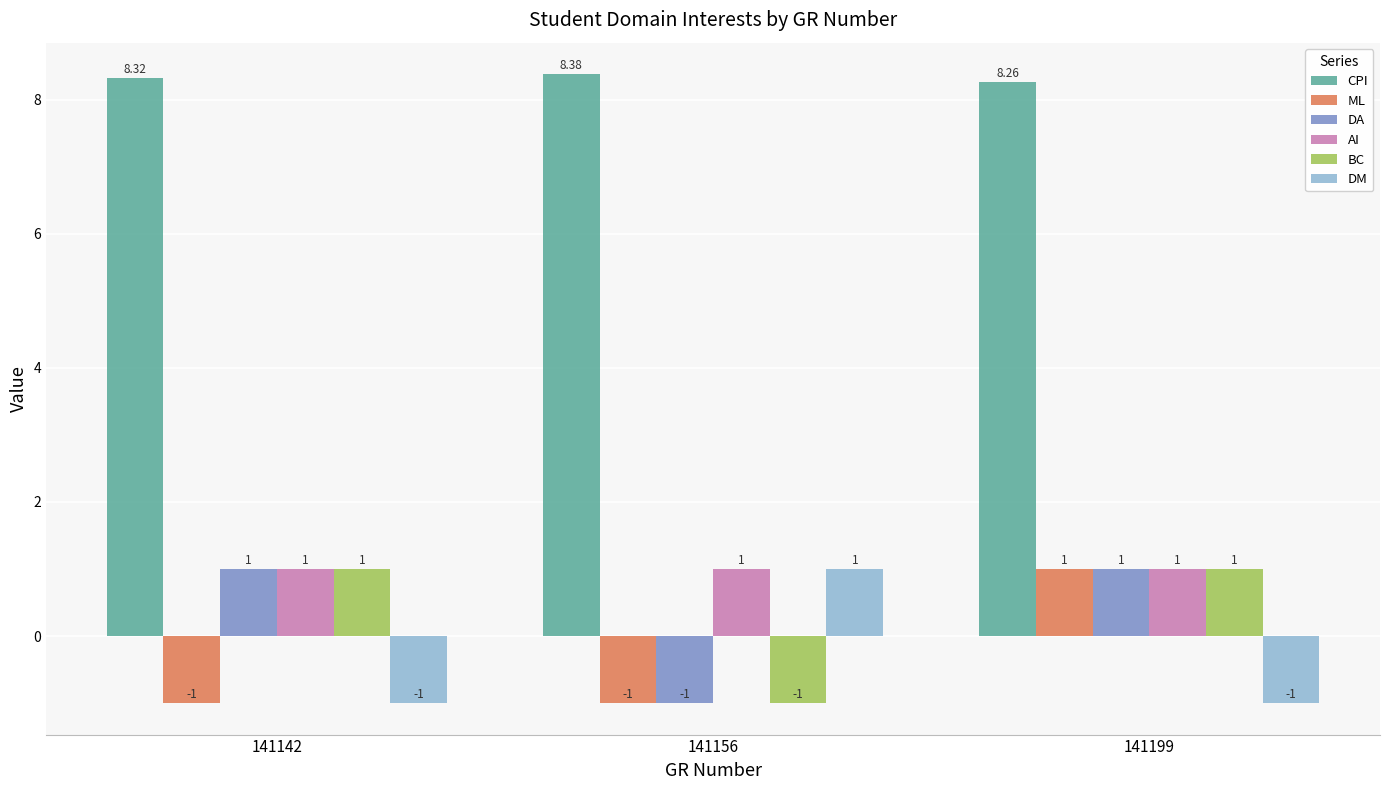

Which series has the largest total across all categories?

CPI